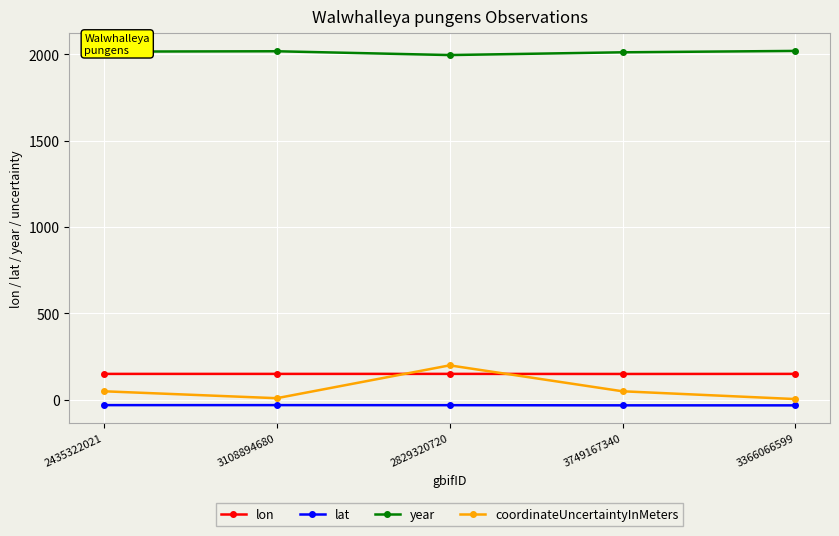

What is the greatest value displayed?

2019.0